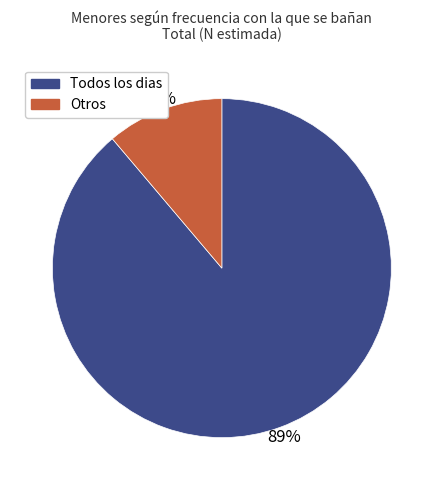

To the nearest percent, what is the difference between the largest and smallest slice percentages?

78%